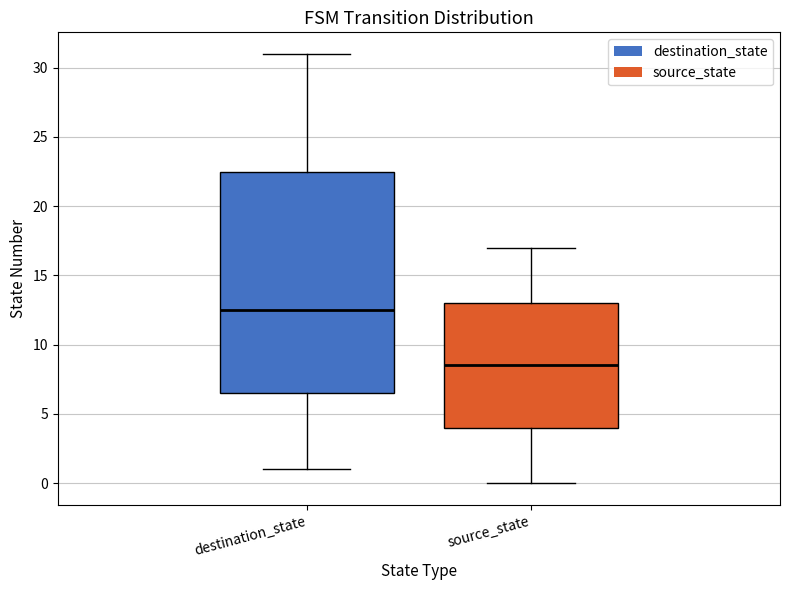

Reading left to right, transcribe this box plot: for each box, give where its median line is, the range the box spans, and where its two whiskers end, as read against the y-axis. The values are not printed on the chart, so give them approximately, as read against the axis.

destination_state: median 12.5, box 6.5 to 22.5, whiskers 1.0 to 31.0
source_state: median 8.5, box 4.0 to 13.0, whiskers 0.0 to 17.0